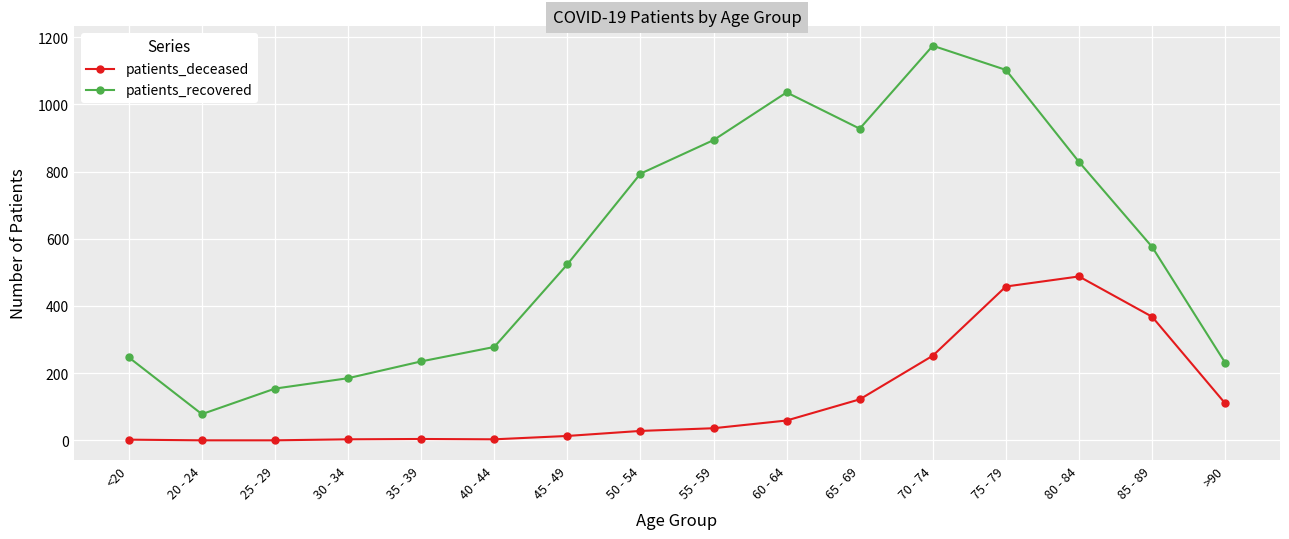

In patients_recovered, how many points are lower than both neighbors (excluding endpoints)?

2